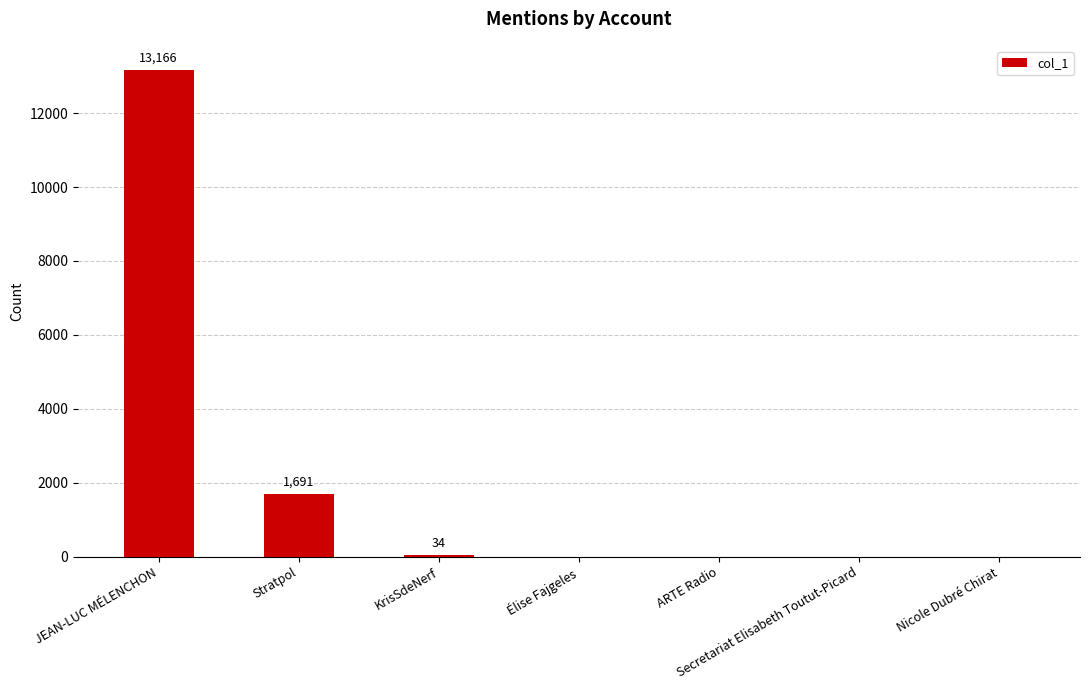

At which label is the value closest to 6583?

Stratpol